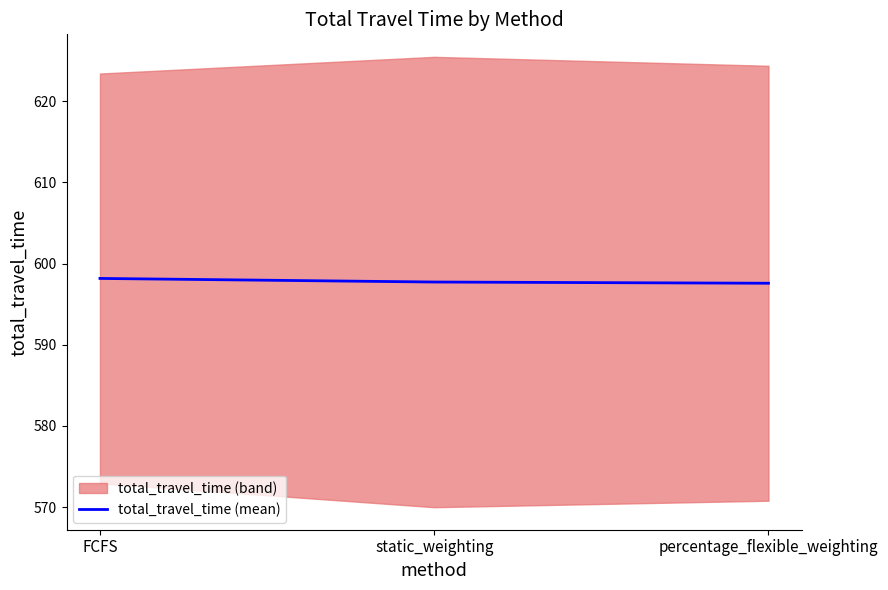

What is the value of the 2nd point from the left?

597.7